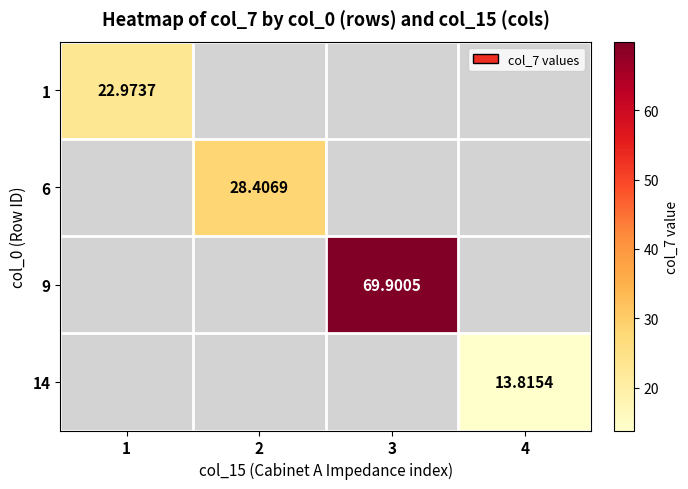

Which category has the lowest value across all series?

4